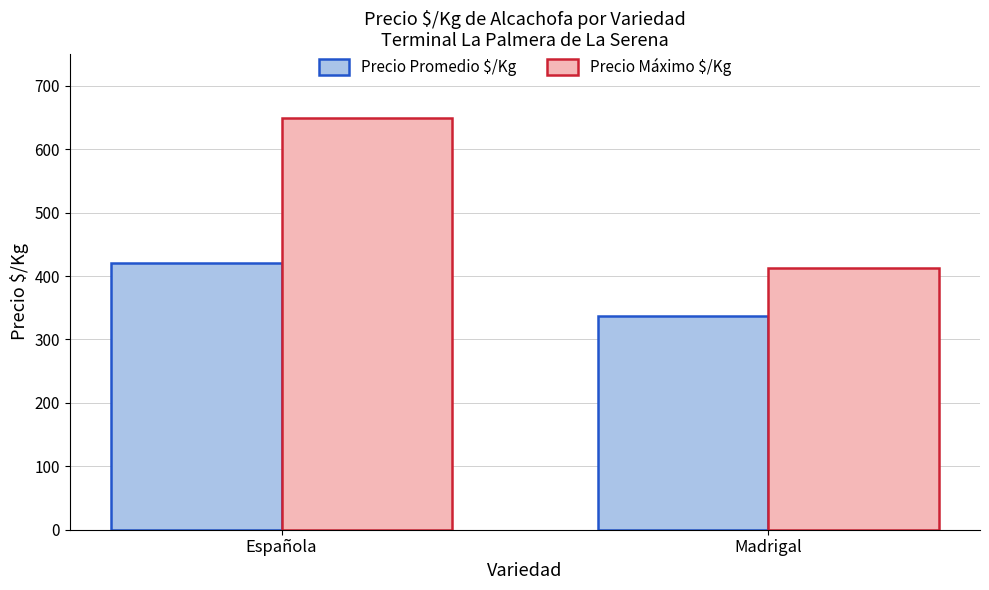

What are all the series names shown in the legend?

Precio Promedio $/Kg, Precio Máximo $/Kg